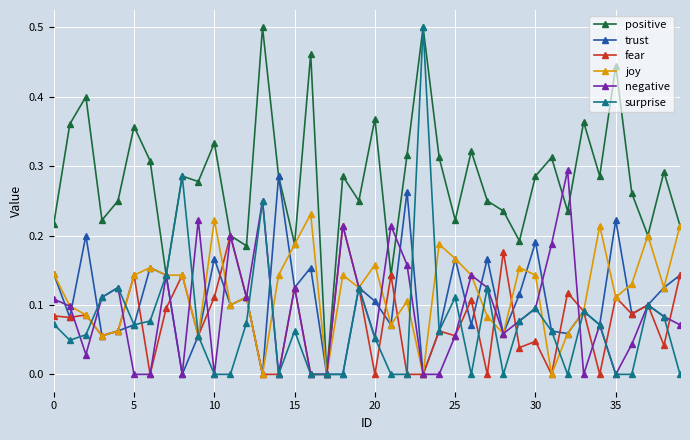

In positive, how many points are lower than both neighbors (excluding endpoints)?

13